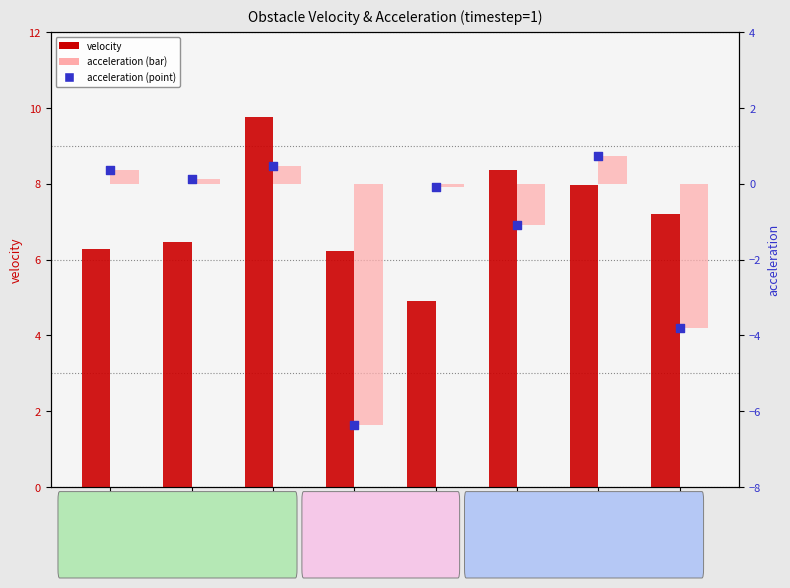

At how many categories does at least one series exceed -6?

8